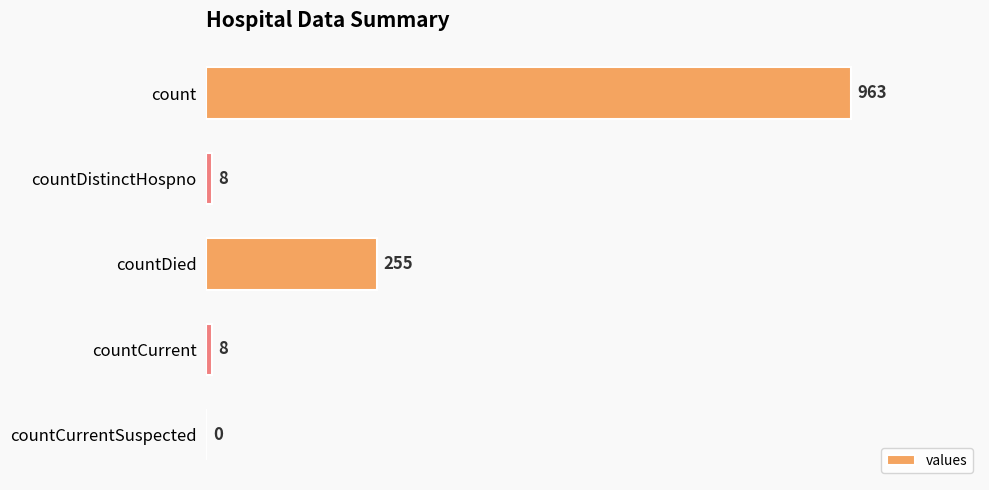

How many data points does each series have?

5